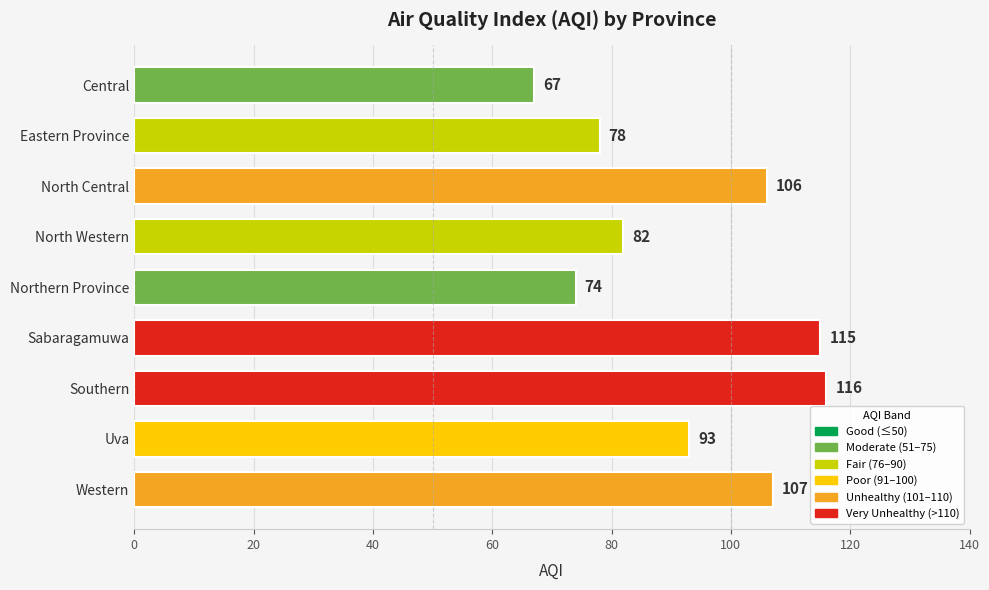

True or false: the data shows 106 at North Central.

True